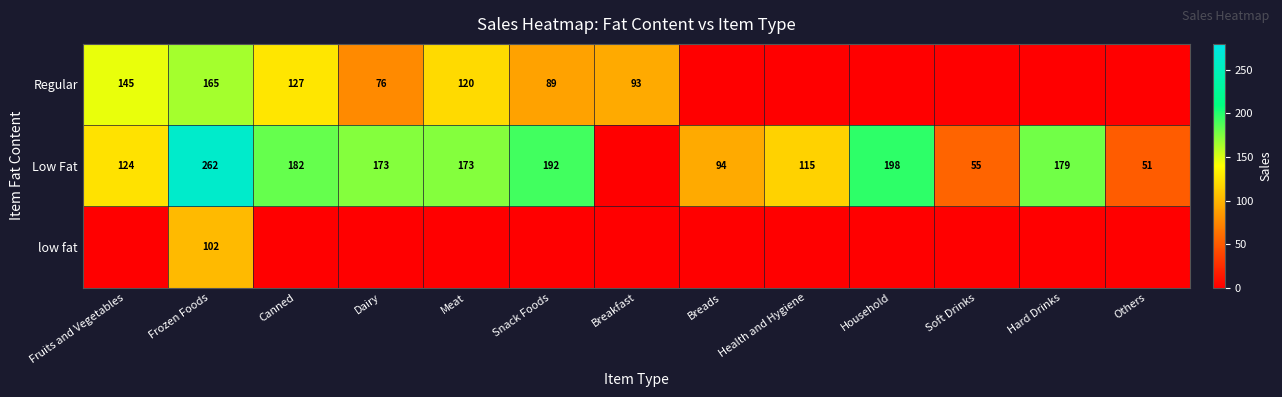

What is the difference between the Low Fat values at Dairy and Fruits and Vegetables?

49